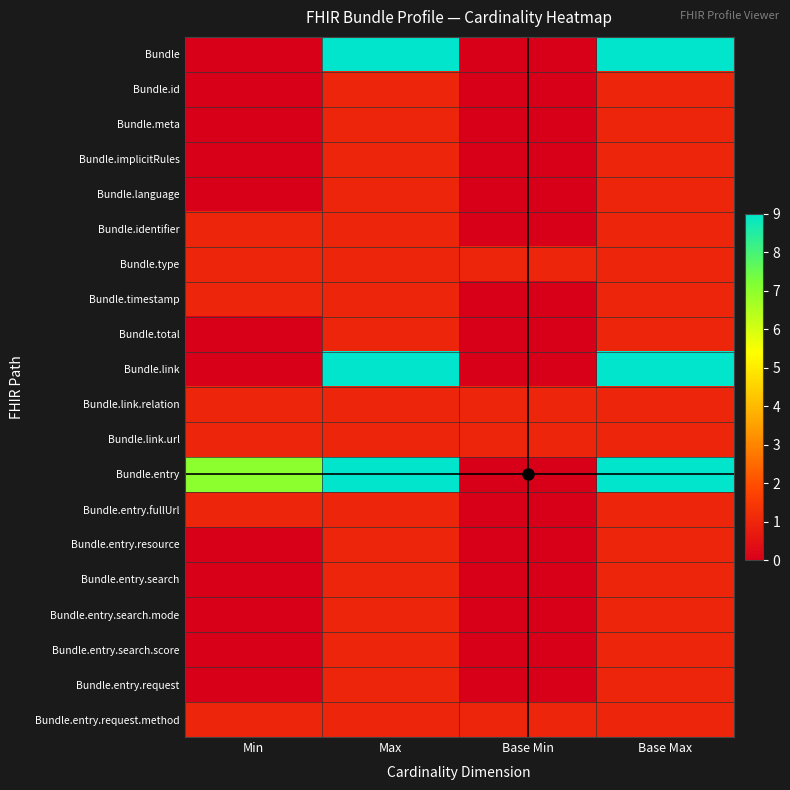

What is the spread (max minus min) of values at Base Max?

8